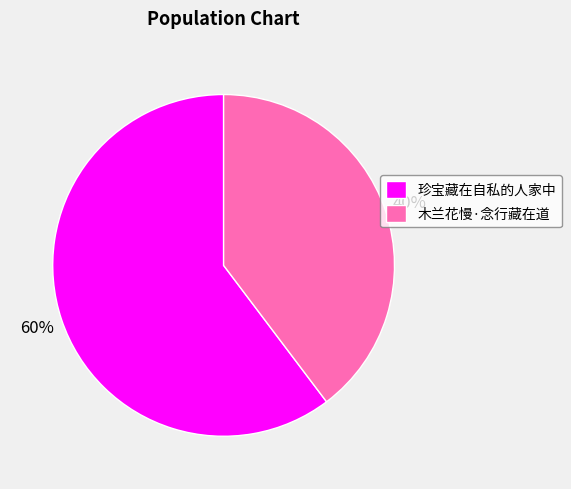

To the nearest percent, what is the combined percentage of 珍宝藏在自私的人家中 and 木兰花慢·念行藏在道?

100%